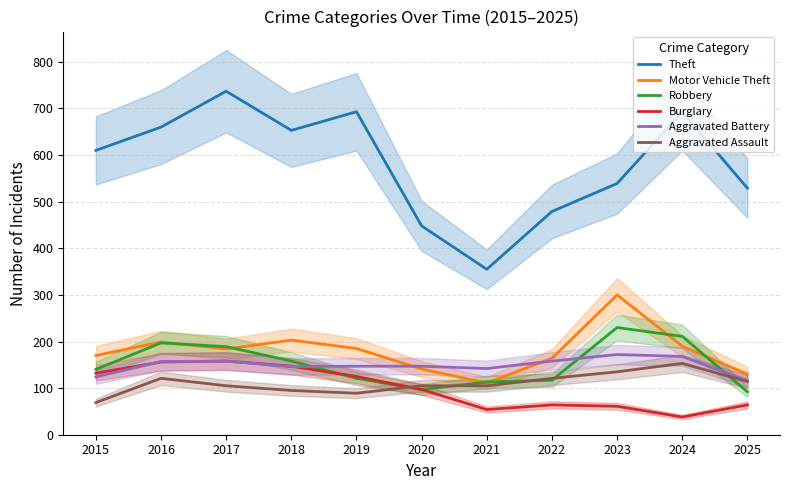

In Burglary, how many points are lower than both neighbors (excluding endpoints)?

2